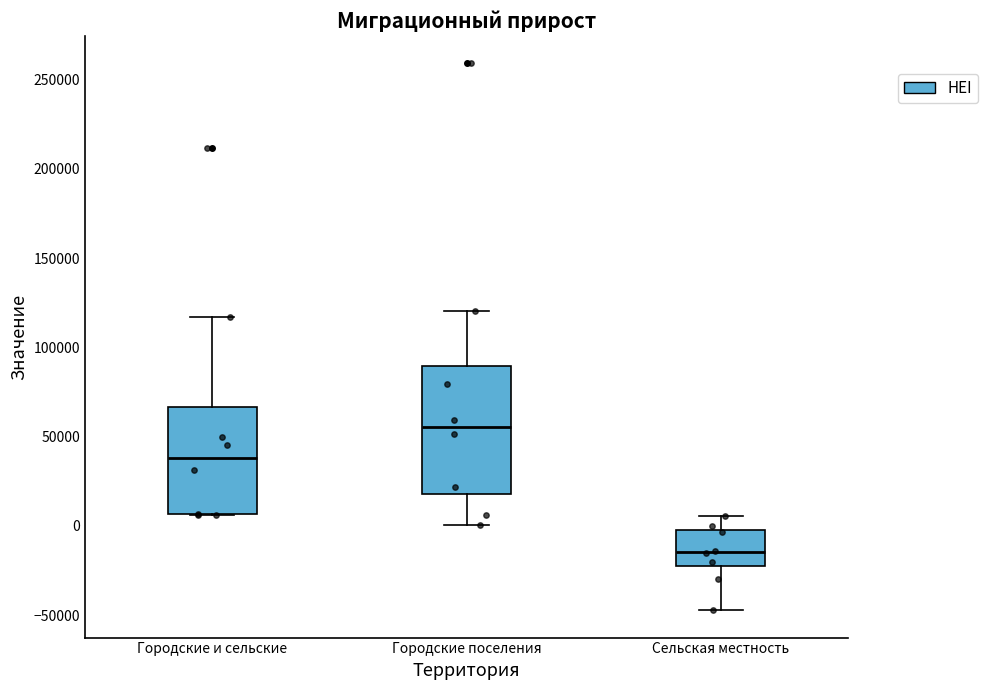

Comparing the boxes themselves (not the whiskers), which one is the tallest?

Городские поселения